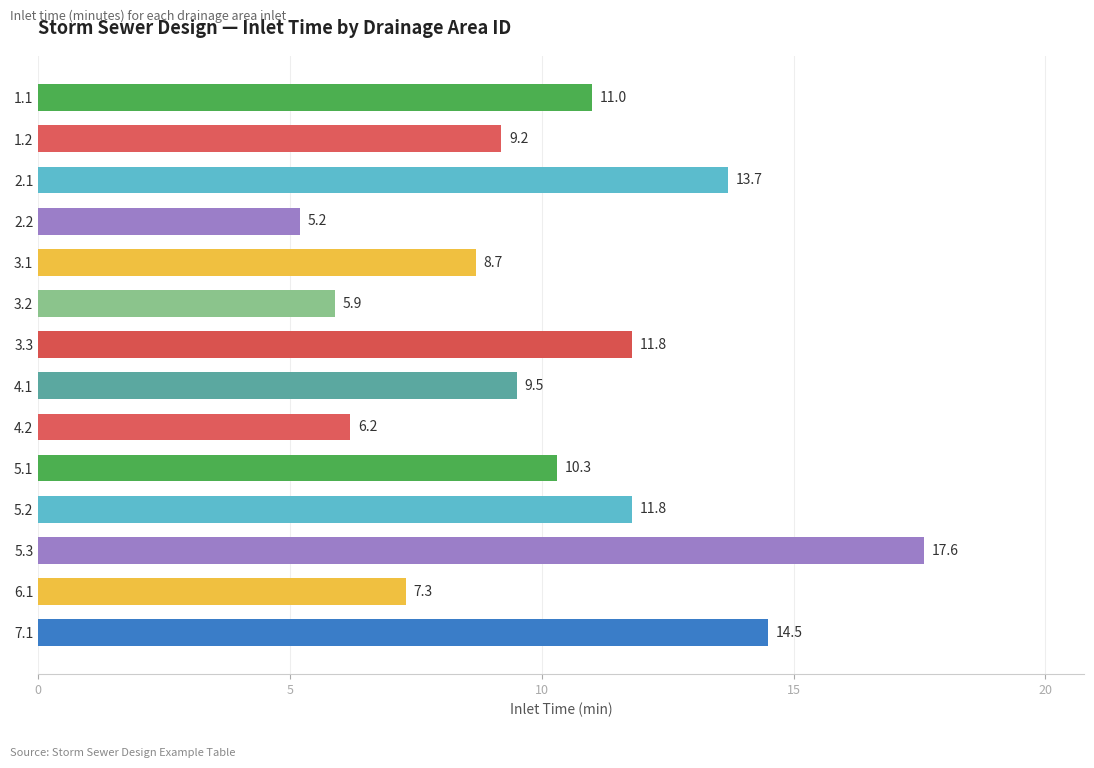

Read the value at 1.1.

11.0